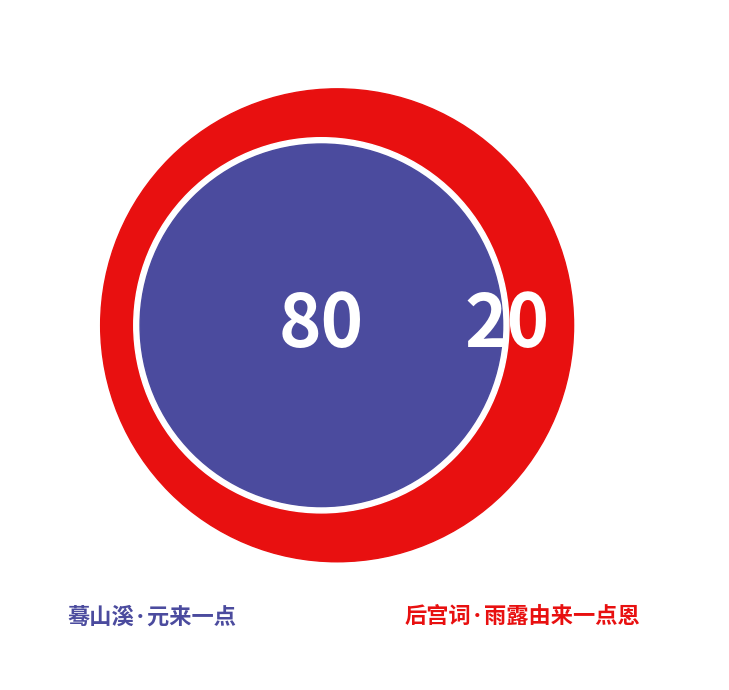

True or false: 后宫词·雨露由来一点恩 accounts for 20% of the total.

True